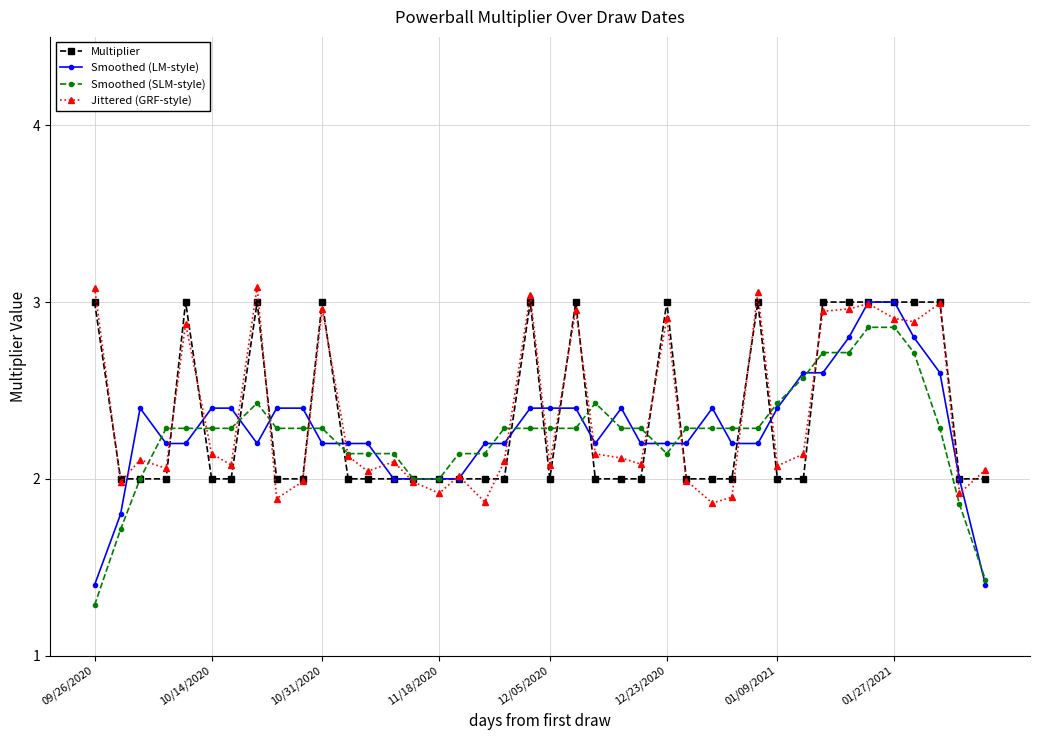

Which series has the largest range (max minus min)?

Smoothed (LM-style)